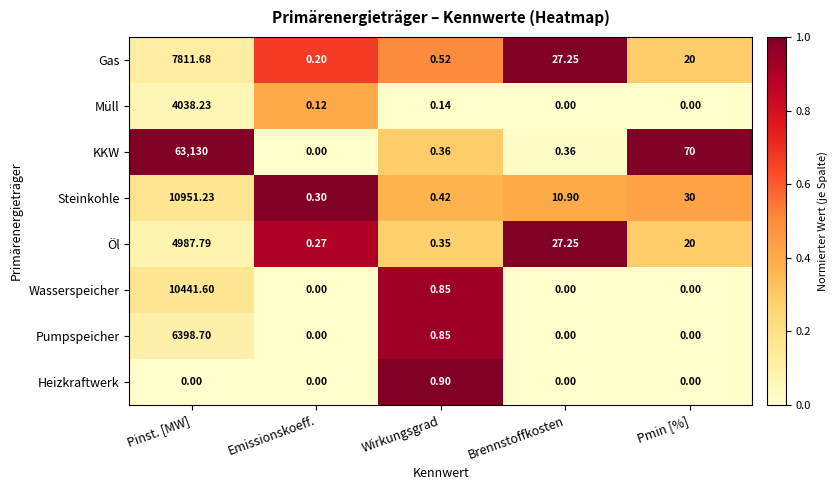

At which category is the sum across all series the highest?

Pinst. [MW]